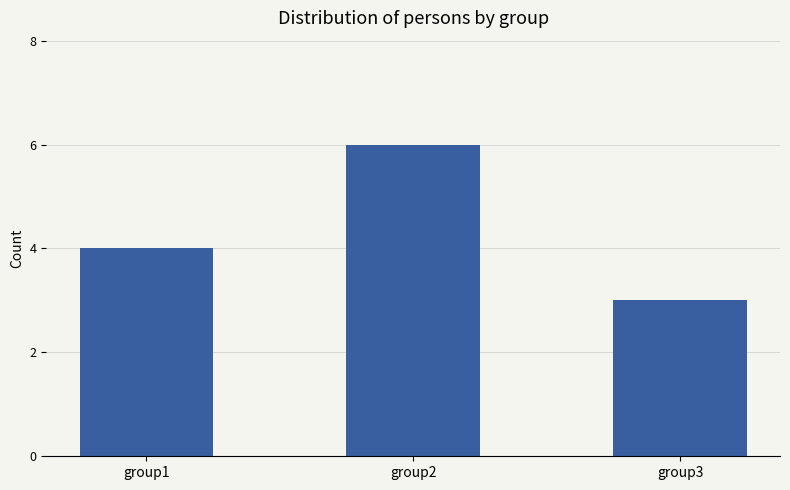

List the labels in order of value, largest first.

group2, group1, group3